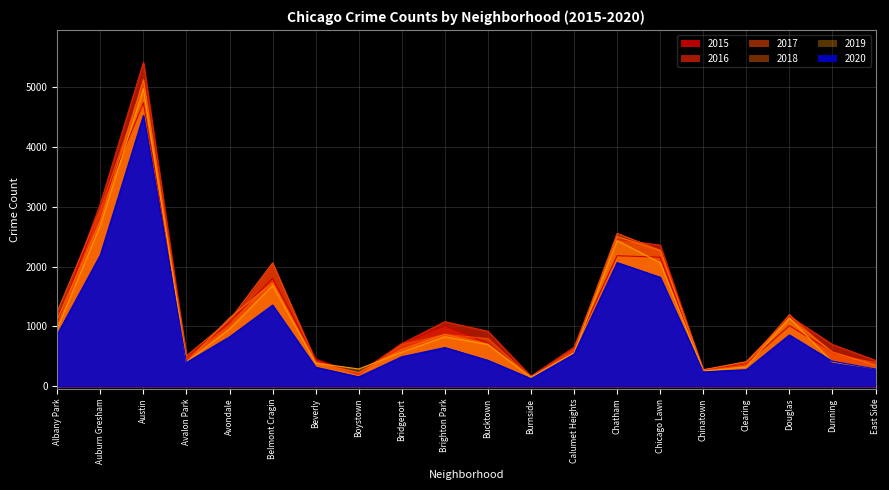

True or false: 2015 and 2020 intersect in this chart.

False